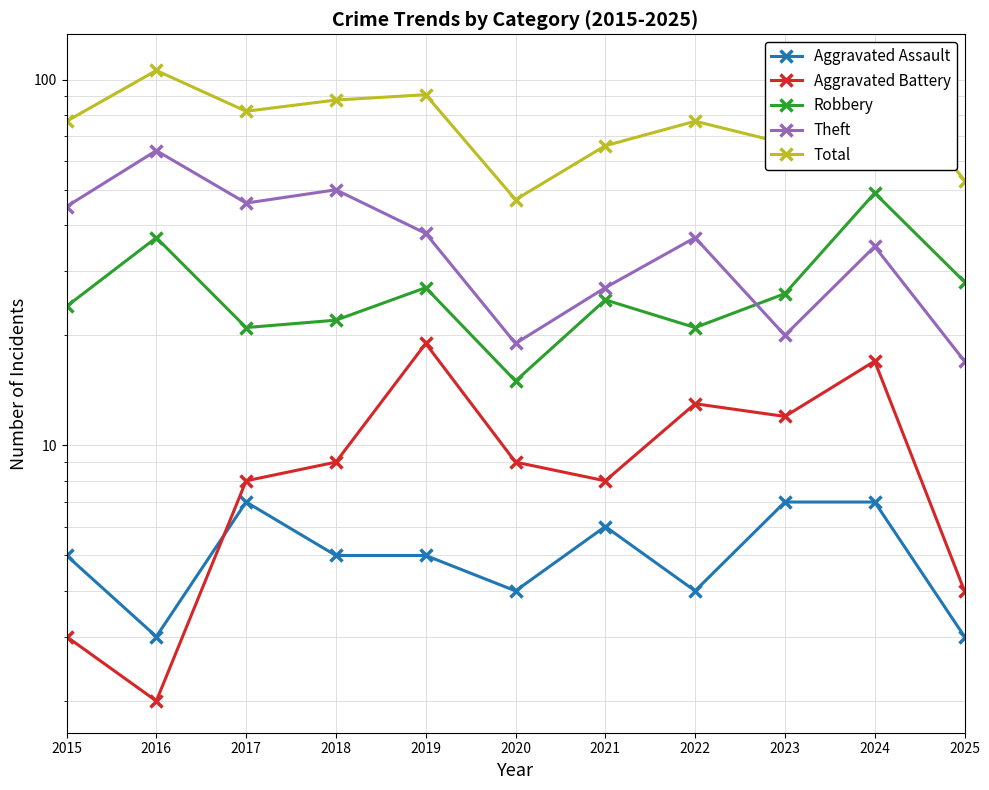

The Theft series shows 17 at 2025. True or false?

True